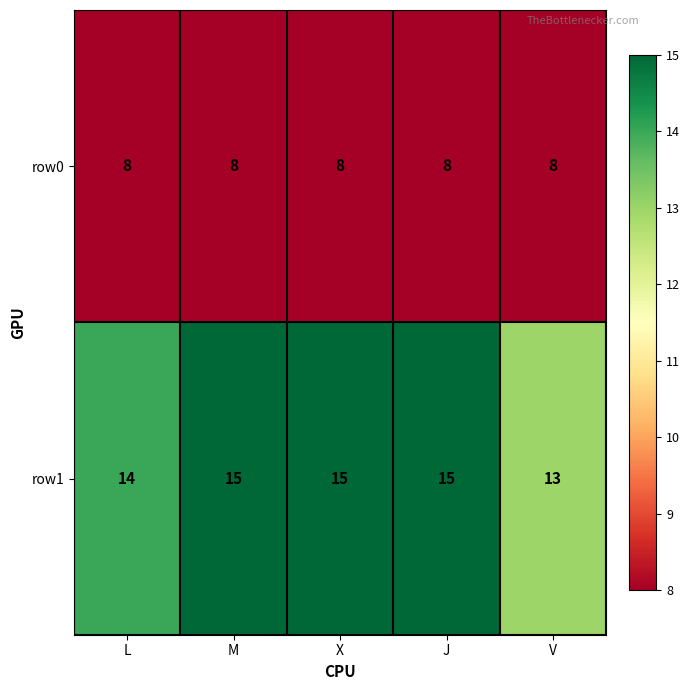

What is the minimum value shown in the chart?

8